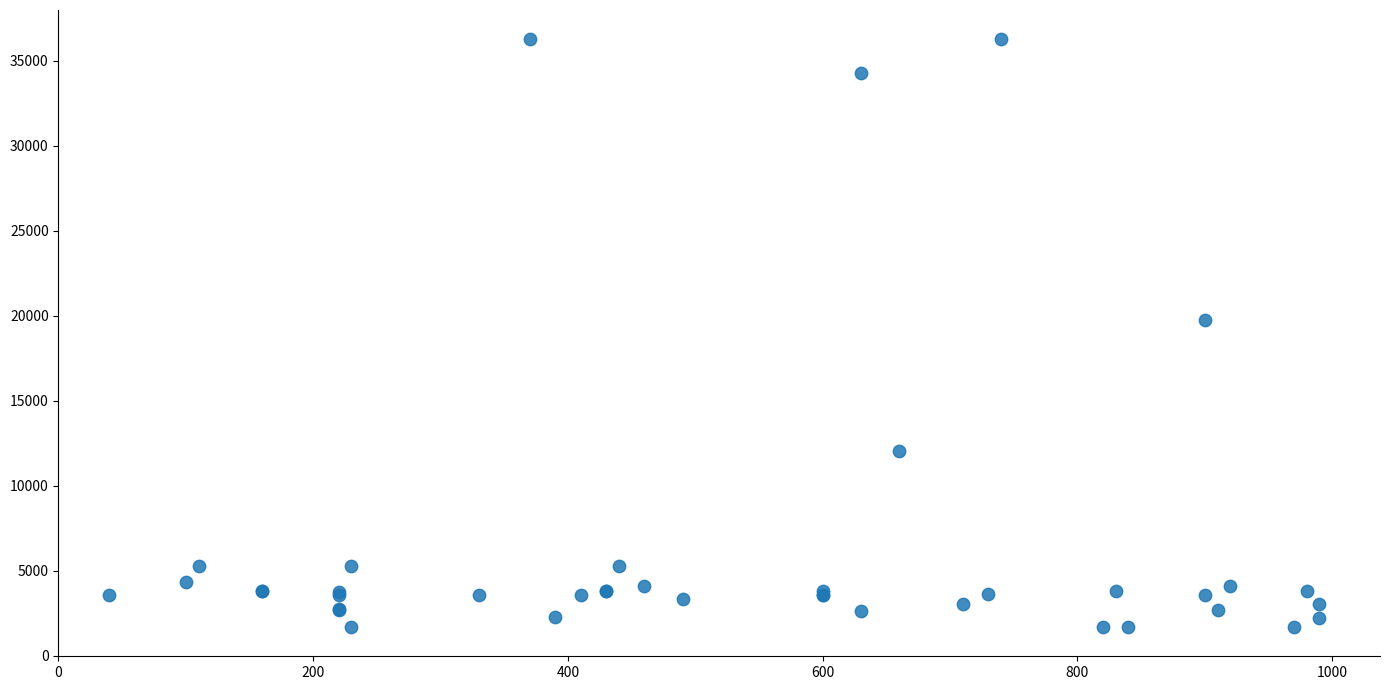

What Y value in the scatter plot is closest to 18967?

19744